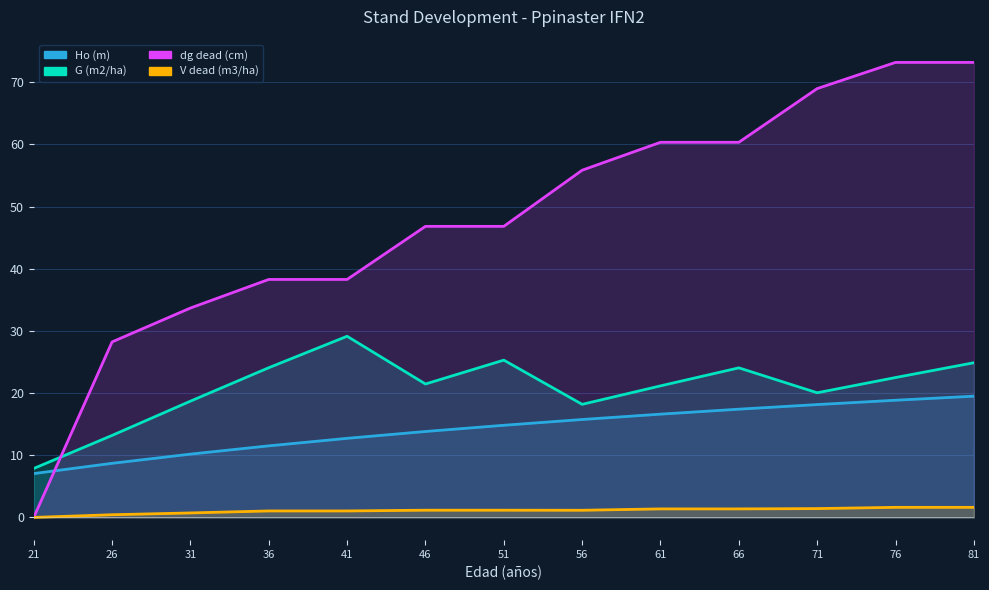

True or false: Ho (m) and V dead (m3/ha) cross at least once.

False